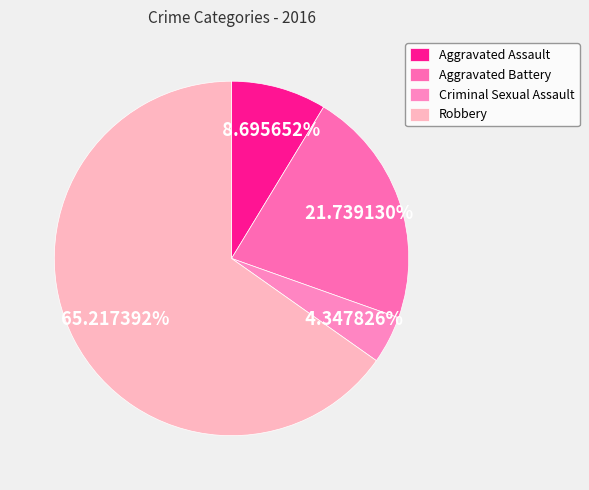

To the nearest percent, what is the difference between the largest and smallest slice percentages?

61%